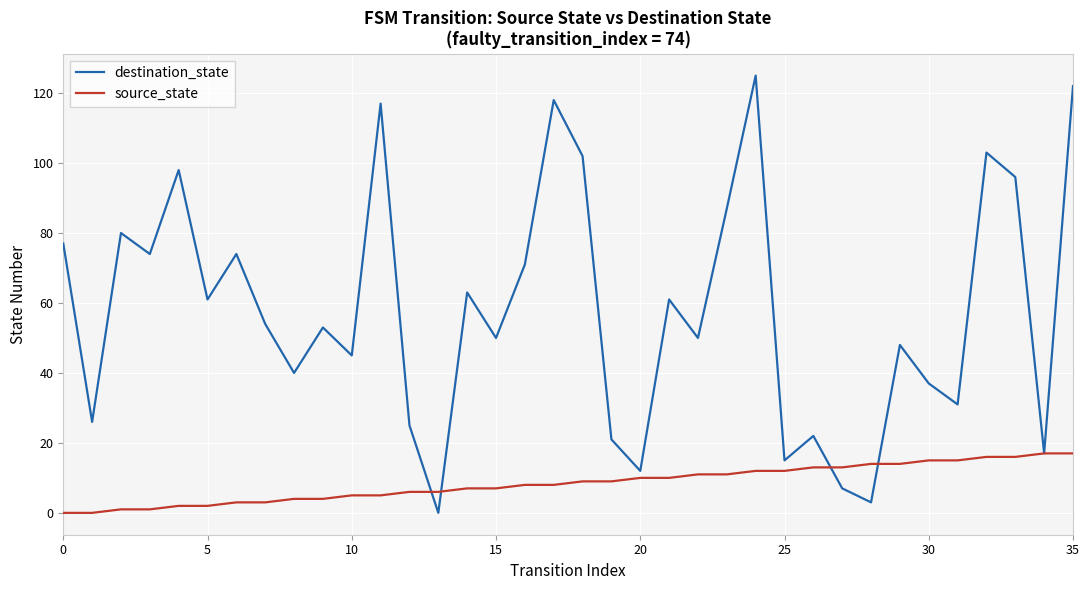

Rank the series by their maximum value, from lowest to highest.

source_state, destination_state